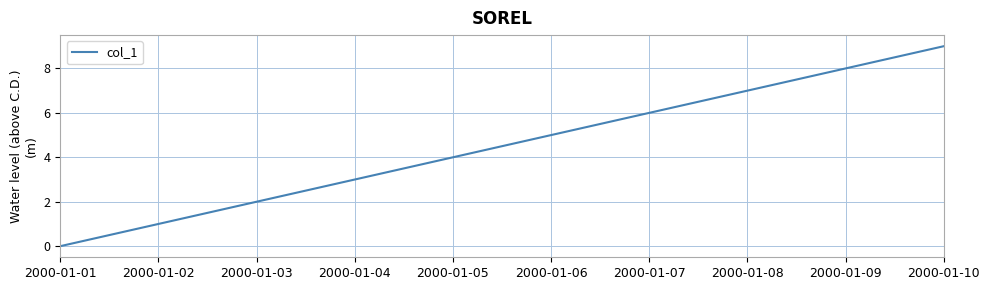

Rank the categories by value from lowest to highest.

2000-01-01, 2000-01-02, 2000-01-03, 2000-01-04, 2000-01-05, 2000-01-06, 2000-01-07, 2000-01-08, 2000-01-09, 2000-01-10